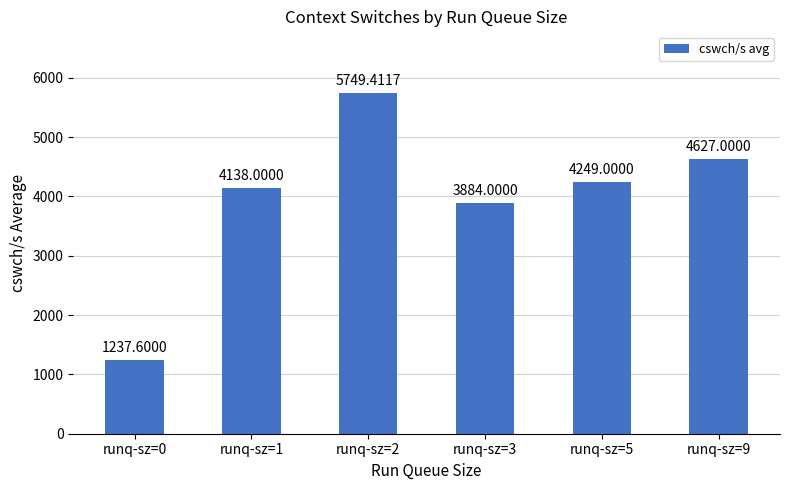

Does the chart contain stacked bars?

No